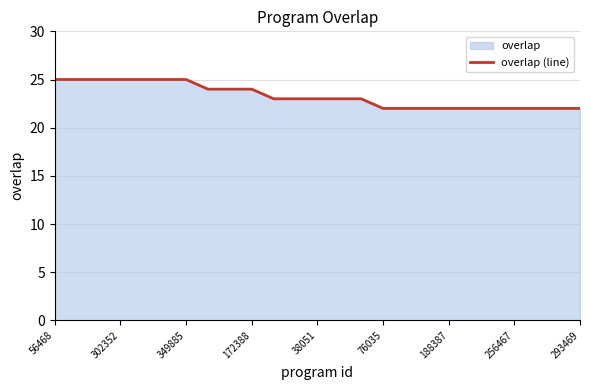

The chart shows a value of 23 at 38051. True or false?

True